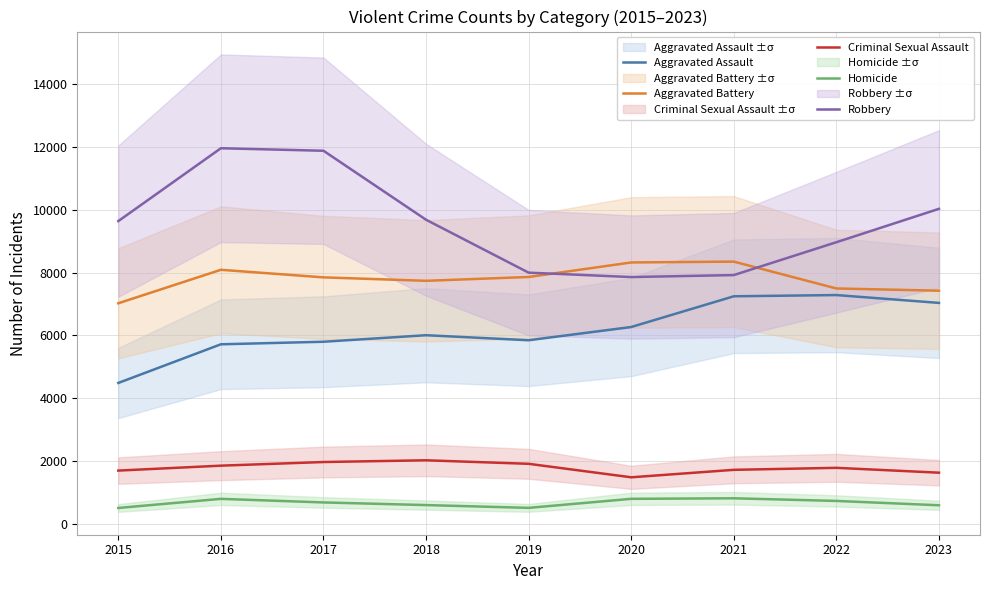

True or false: Criminal Sexual Assault has more than 0 points higher than both neighbors.

True